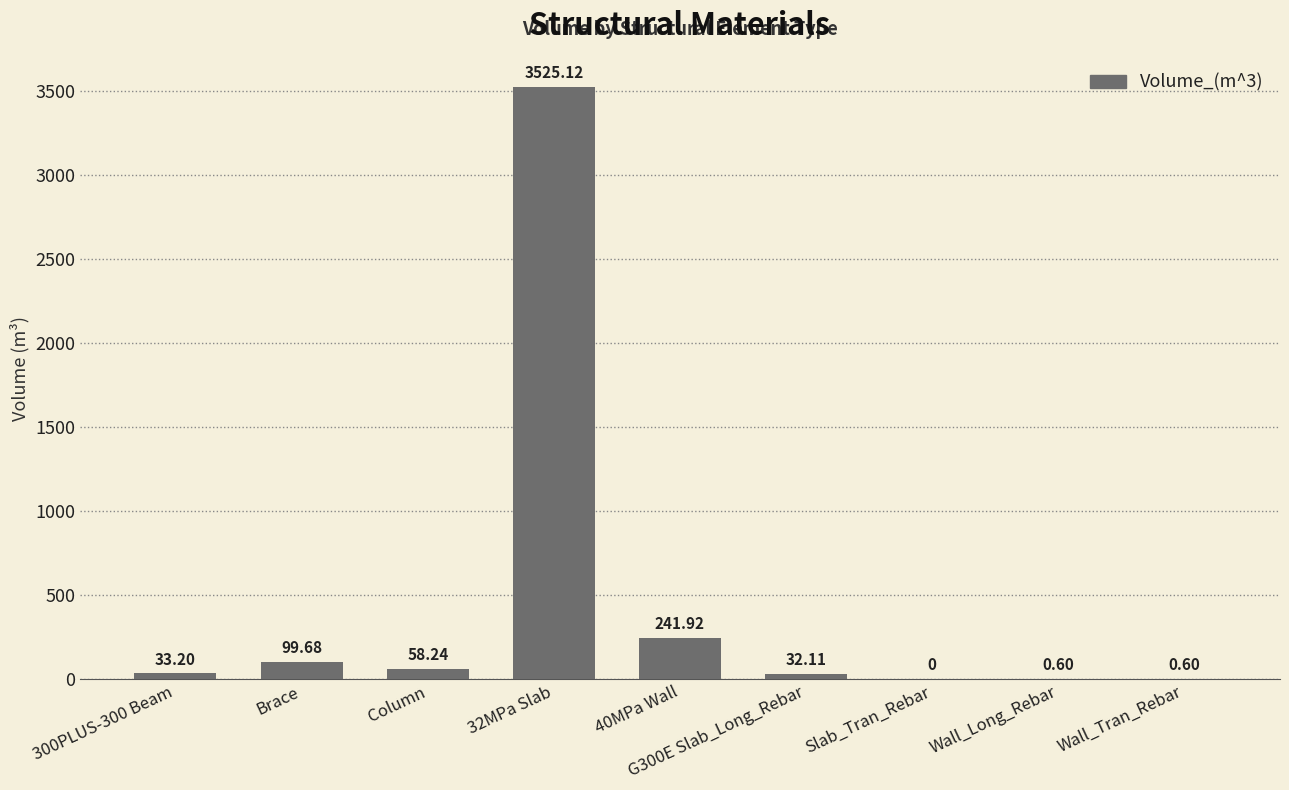

What is the change in value from G300E Slab_Long_Rebar to Slab_Tran_Rebar?

-32.1